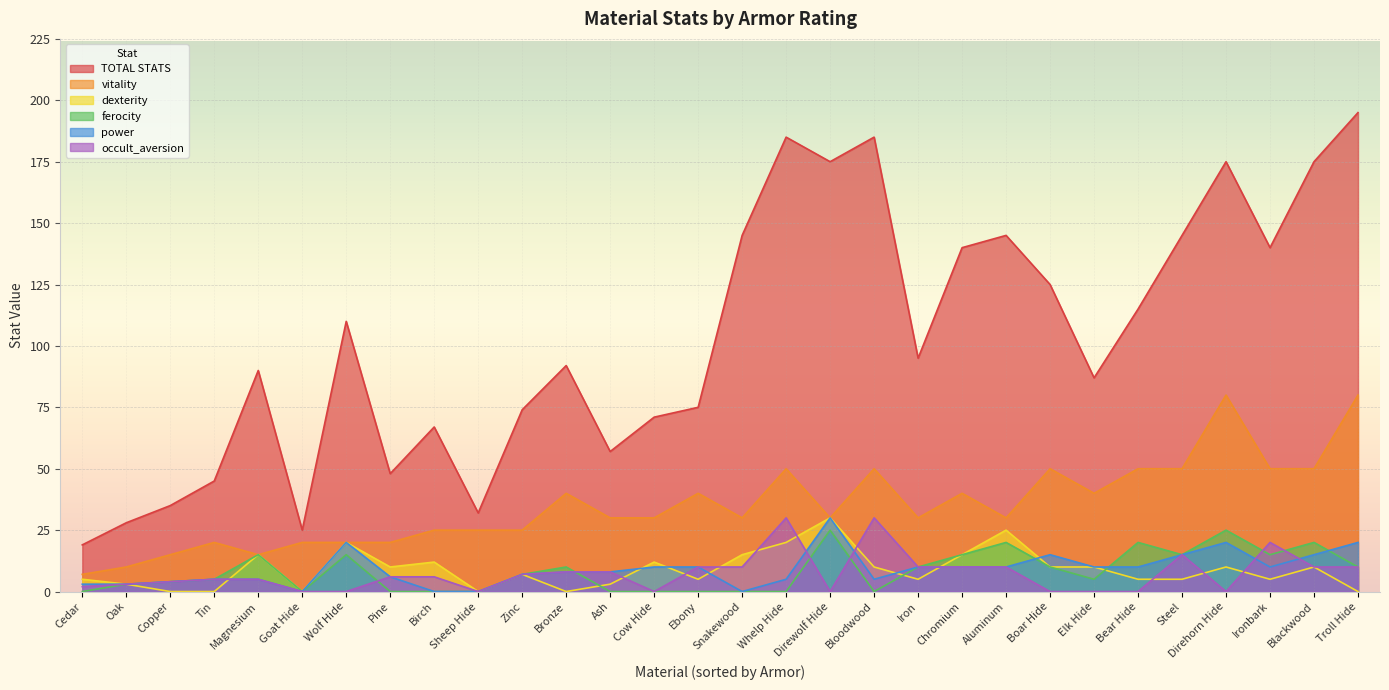

How many values in the power series are below 10?

15